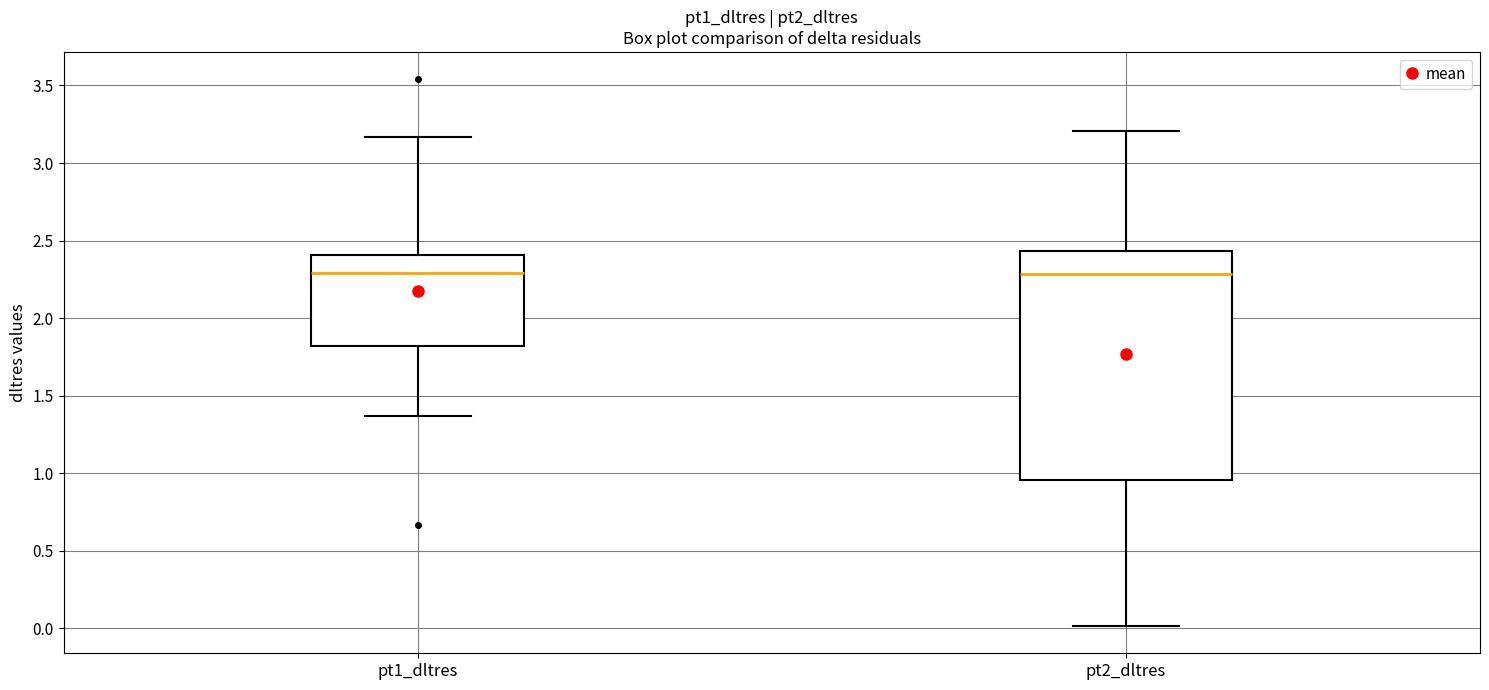

Which box is the tallest, from its lower edge to its upper edge?

pt2_dltres